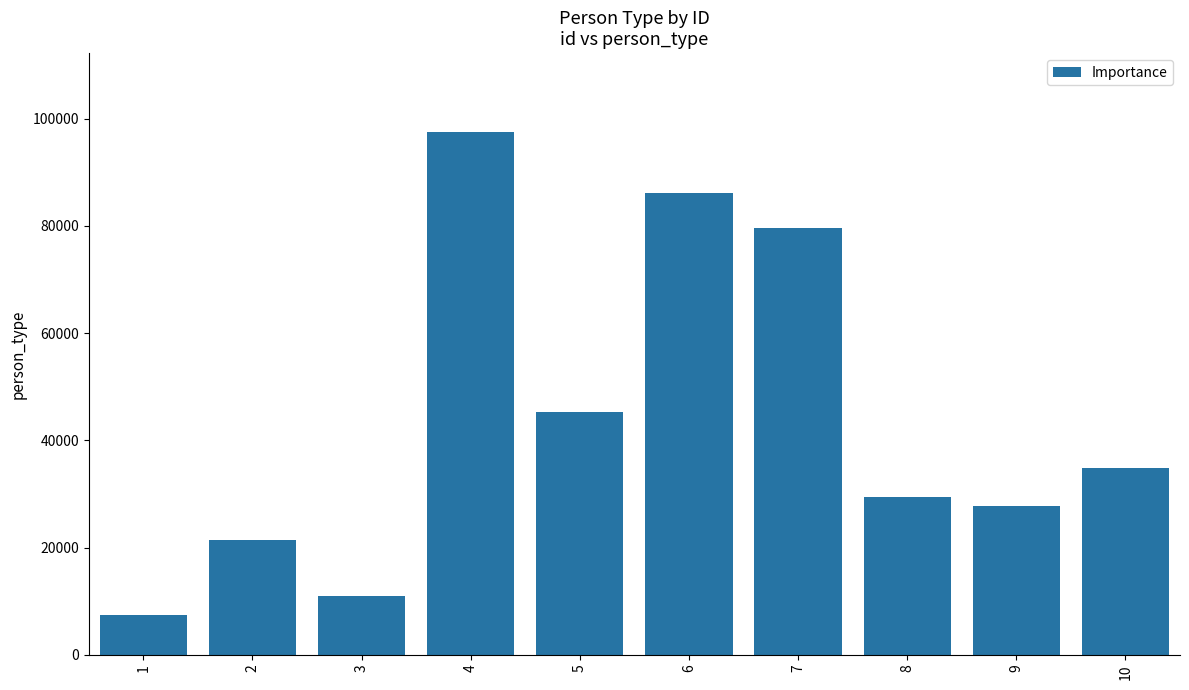

Where does the data first go above 34853?

4